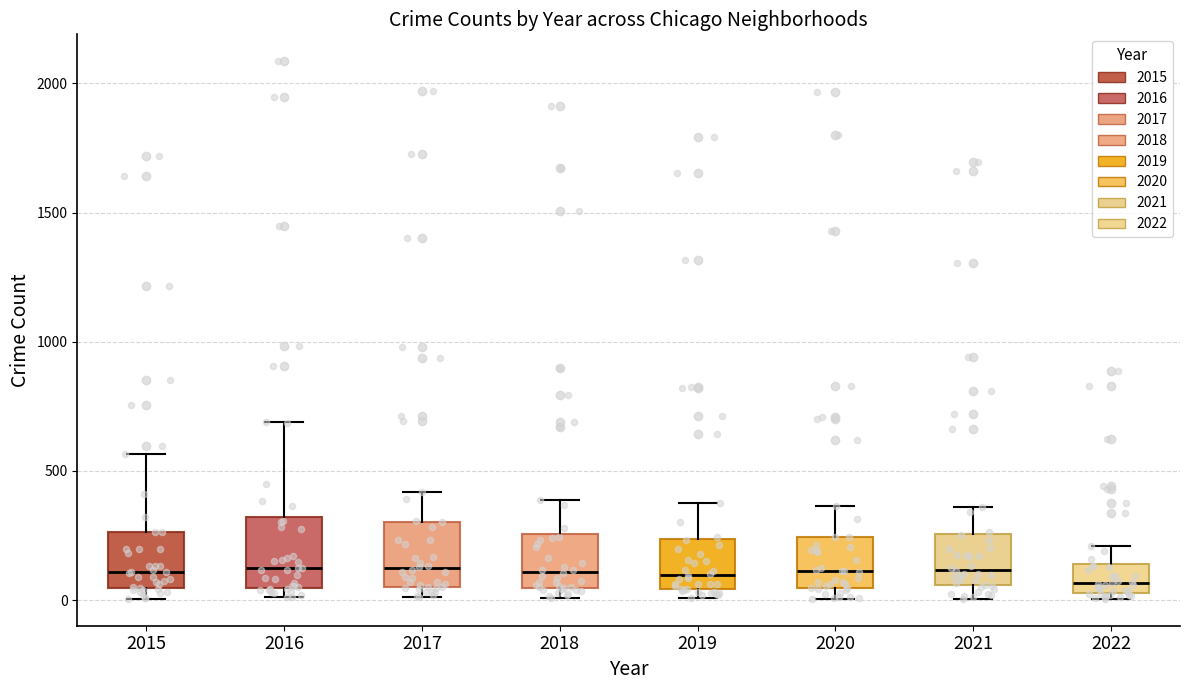

Where is the upper edge of the box at x = 2015 on the y-axis? The values are not printed on the chart, so give them approximately, as read against the axis.

250